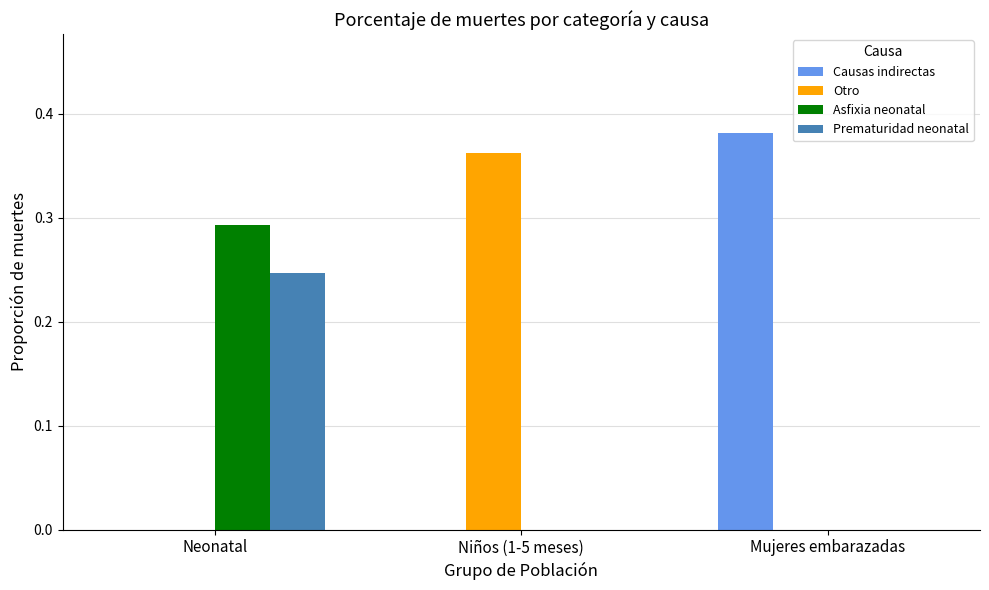

What is the average value of the Asfixia neonatal series?

0.1